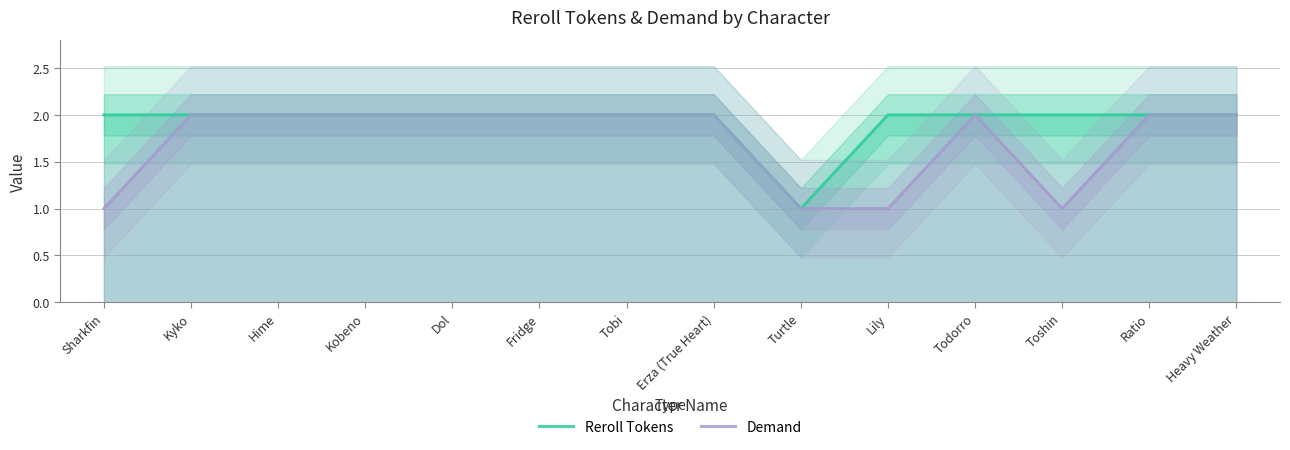

How many series are shown in this chart?

2